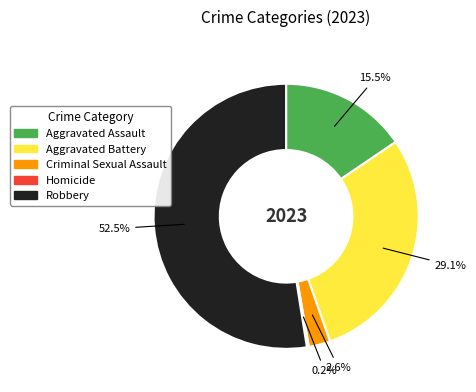

Which slice is the largest?

Robbery